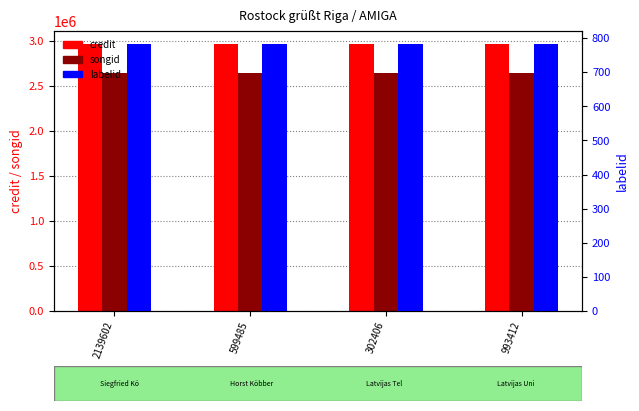

Count the number of data series in this chart.

3